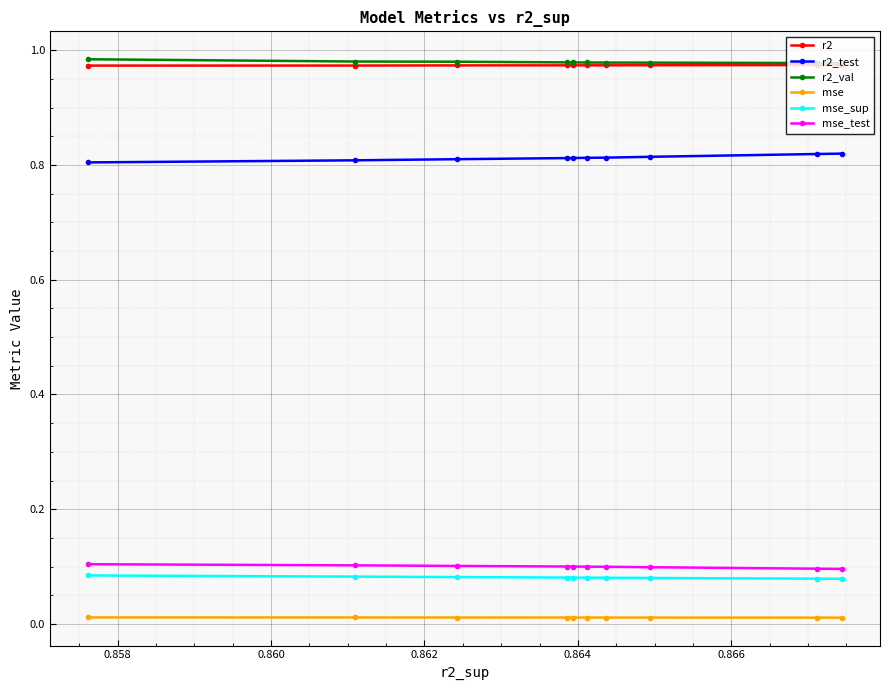

At how many categories does at least one series exceed 0?

10